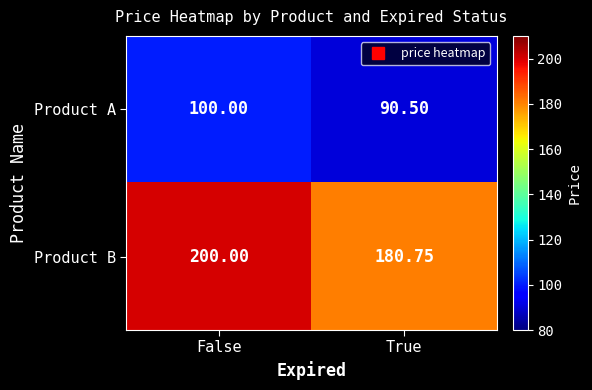

Rank the categories by Product A value from highest to lowest.

False, True